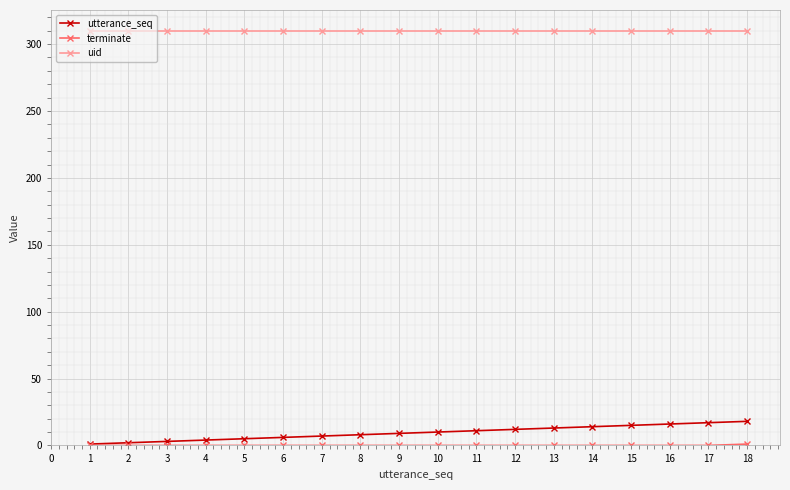

What is the spread (max minus min) of values at 12?

310